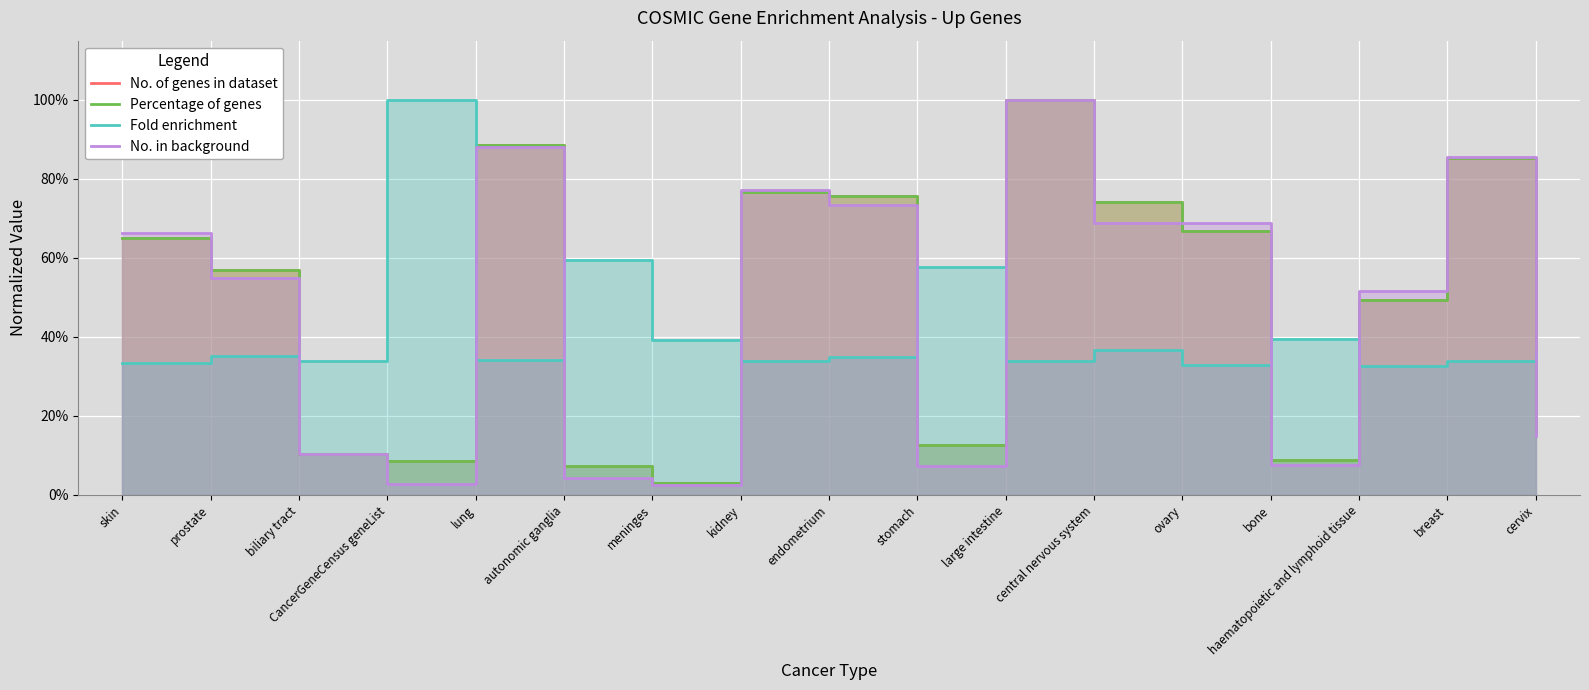

Where do Percentage of genes and Fold enrichment first cross each other?

prostate and biliary tract